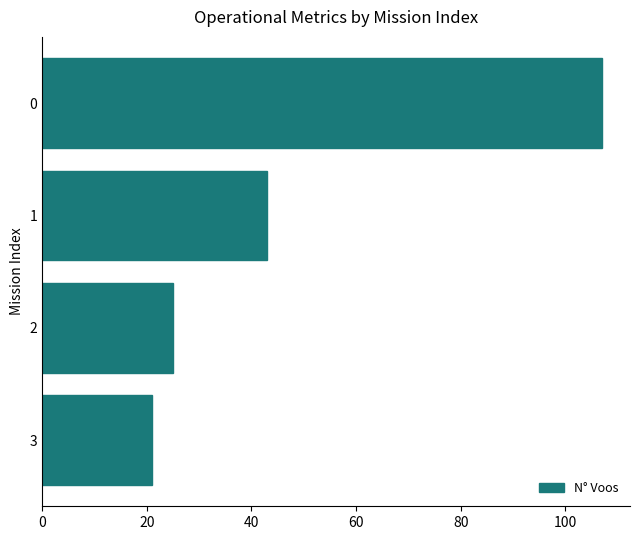

Are the bars horizontal?

Yes